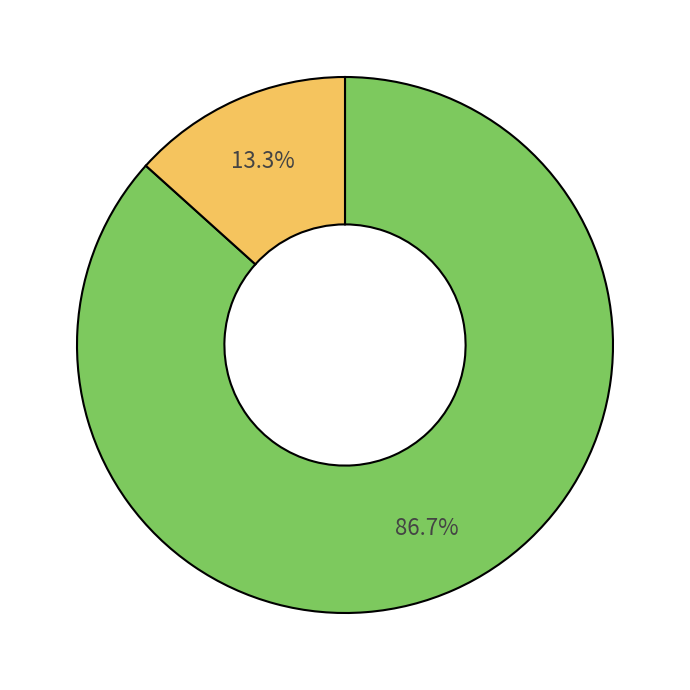

Is there a majority slice in this chart?

Yes